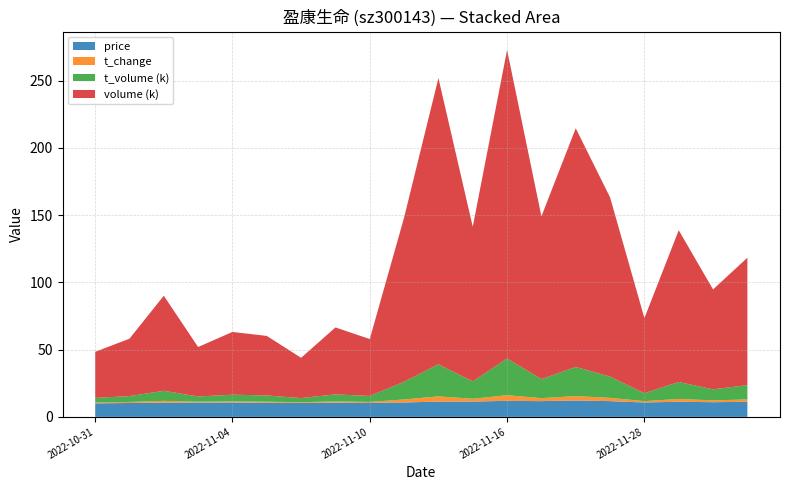

Reading right to left, list all the values displayed in this chart.

price: 11.2	10.9	11.3	10.7	11.7	12.2	11.7	11.9	11.4	11.4	10.7	10.3	10.6	10.4	10.5	10.7	10.6	10.6	10.3	10.1
t_change: 1.7	1.4	2.1	1.0	2.4	3.2	2.2	4.2	2.1	3.9	2.2	0.8	0.9	0.6	0.8	0.8	0.7	1.3	0.8	0.6
t_volume: 10624.0	8204.0	12604.0	5926.0	15798.0	21729.0	14166.0	27294.0	12915.0	23855.0	13187.0	4421.0	5241.0	3091.0	4645.0	4987.0	3880.0	7478.0	4362.0	3436.0
volume: 94778.0	74321.0	112867.0	55802.0	133310.0	177507.0	121044.0	229543.0	114988.0	212883.0	122105.0	42347.0	49783.0	29935.0	44272.0	46666.0	36801.0	70726.0	42666.0	34257.0